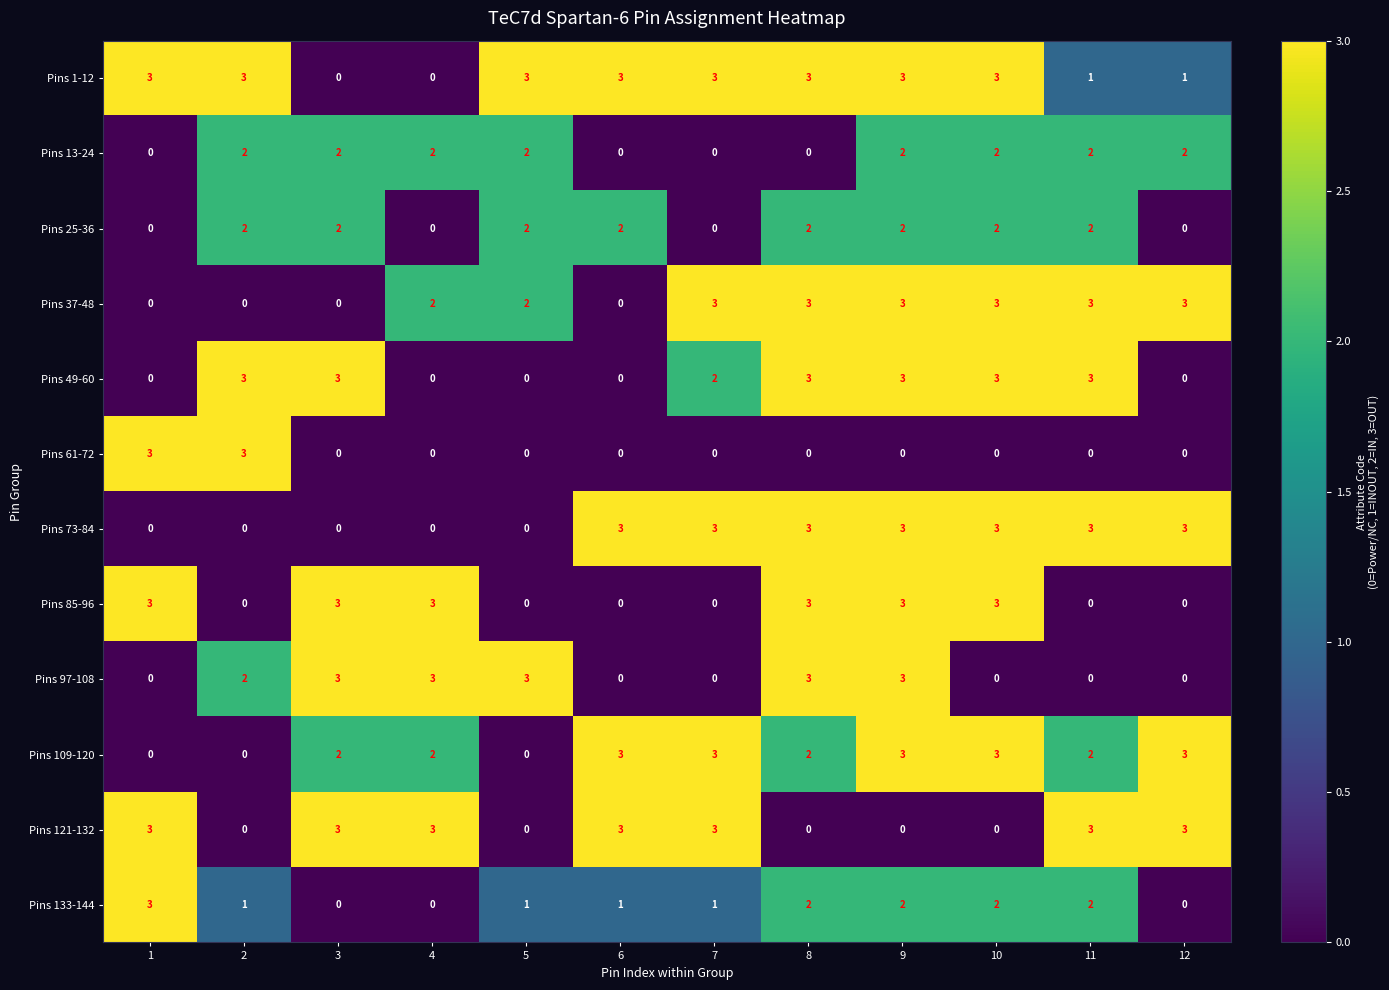

What is the spread (max minus min) of values at 8?

3